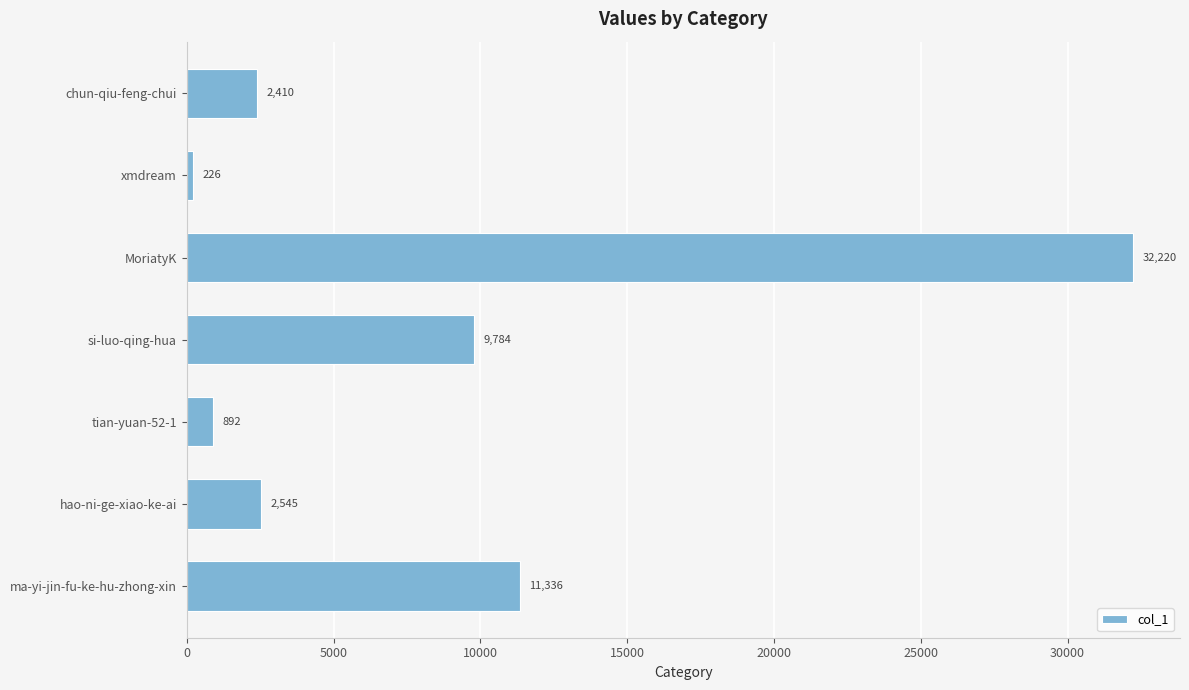

What is the minimum value shown in the chart?

226